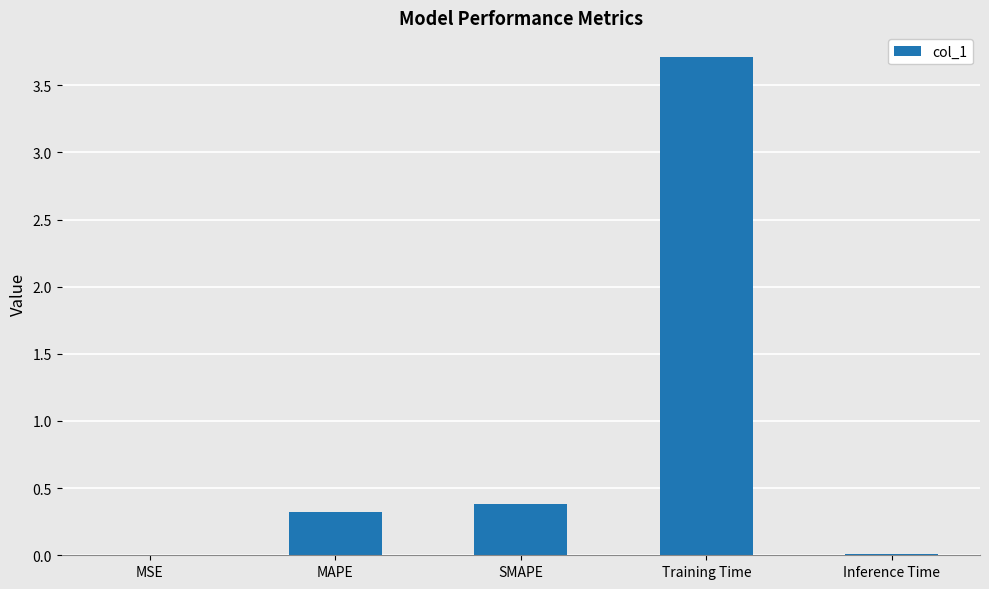

Are the bars horizontal?

No